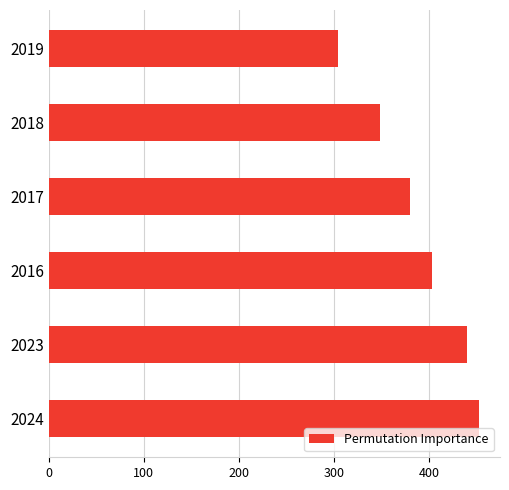

Are the bars grouped side by side (vs. stacked)?

No